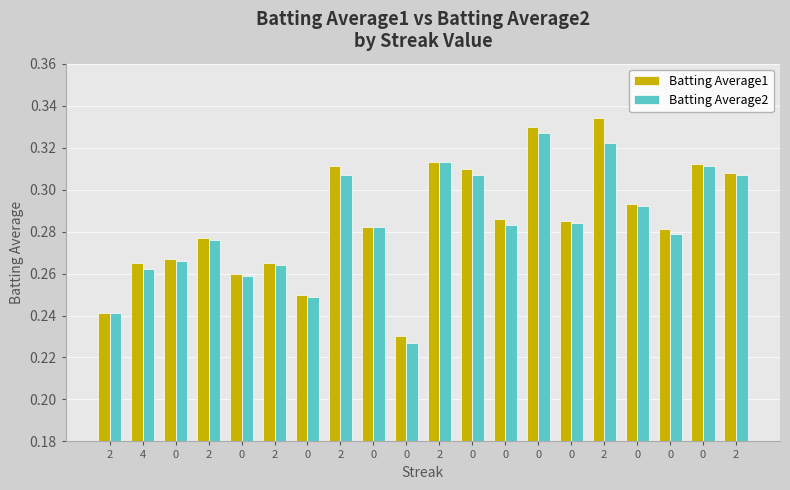

What is the average value of the Batting Average1 series?

0.3